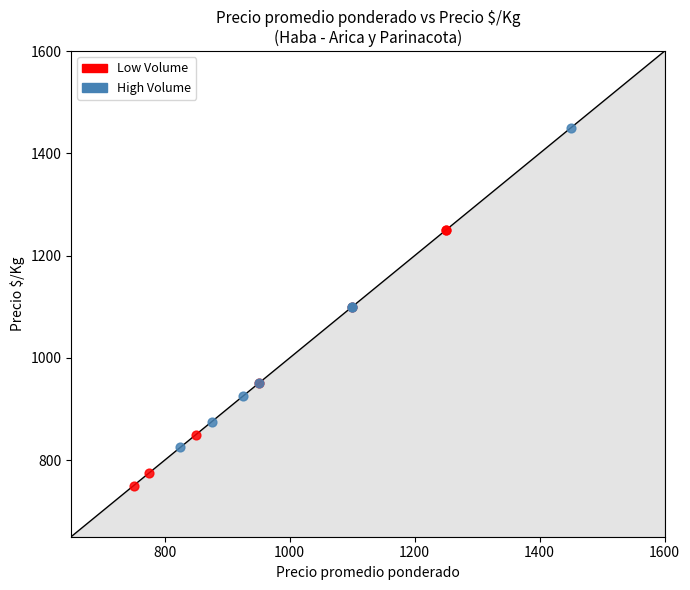

Which series has the widest spread of Y values?

High Volume